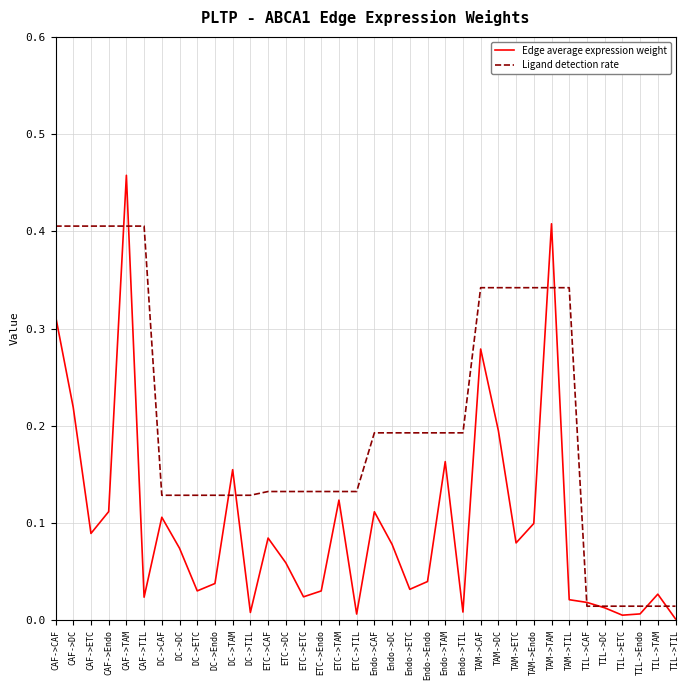

True or false: Edge average expression weight and Ligand detection rate intersect in this chart.

True